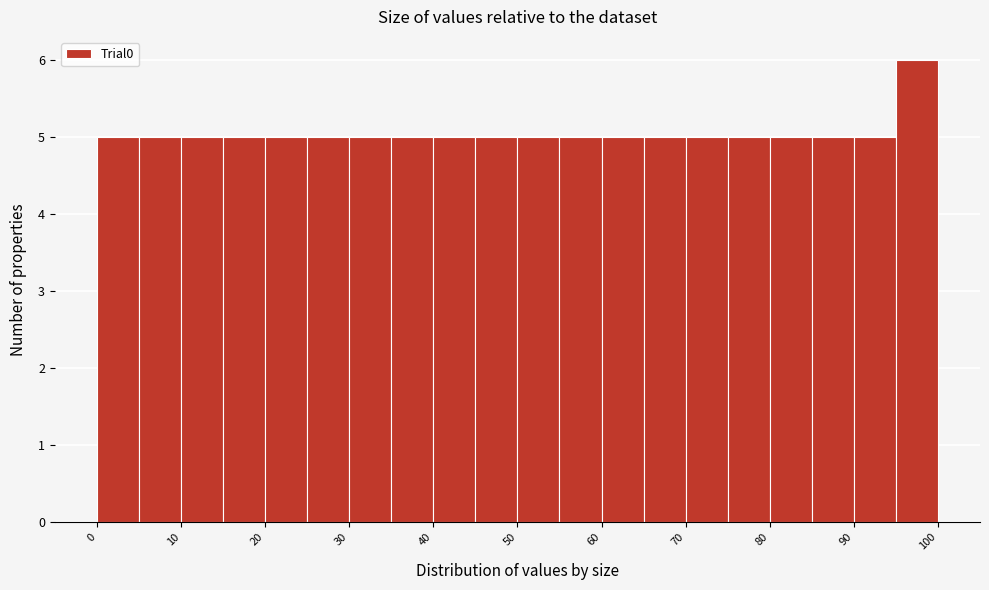

Reading left to right, transcribe this chart: for each bar, give the range it covers on the x-axis and its height. The values are not printed on the chart, so give them approximately, as read against the axis.

0 to 5: 5
5 to 10: 5
10 to 15: 5
15 to 20: 5
20 to 25: 5
25 to 30: 5
30 to 35: 5
35 to 40: 5
40 to 45: 5
45 to 50: 5
50 to 55: 5
55 to 60: 5
60 to 65: 5
65 to 70: 5
70 to 75: 5
75 to 80: 5
80 to 85: 5
85 to 90: 5
90 to 95: 5
95 to 100: 6